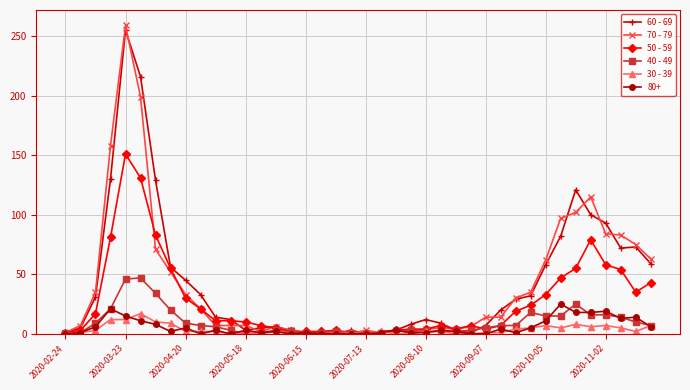

True or false: 80+ has more than 1 points higher than both neighbors.

True